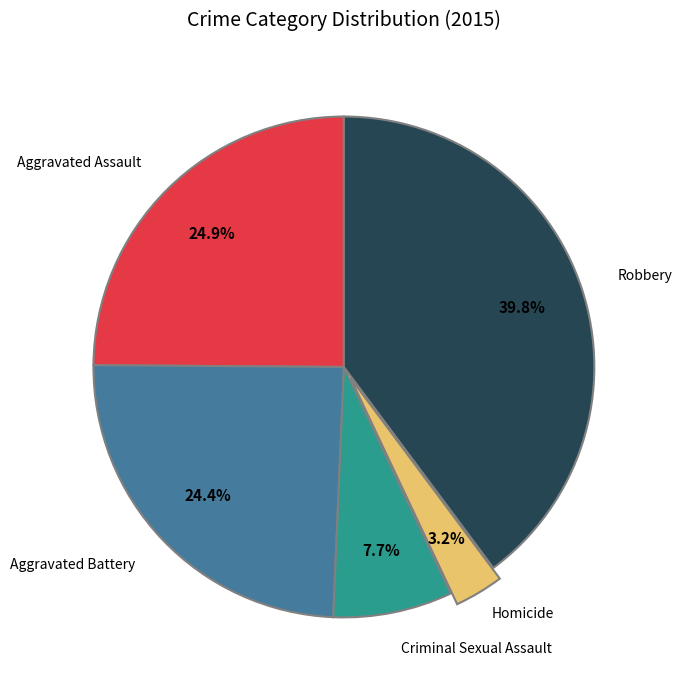

Is there any slice that represents more than half of the pie?

No